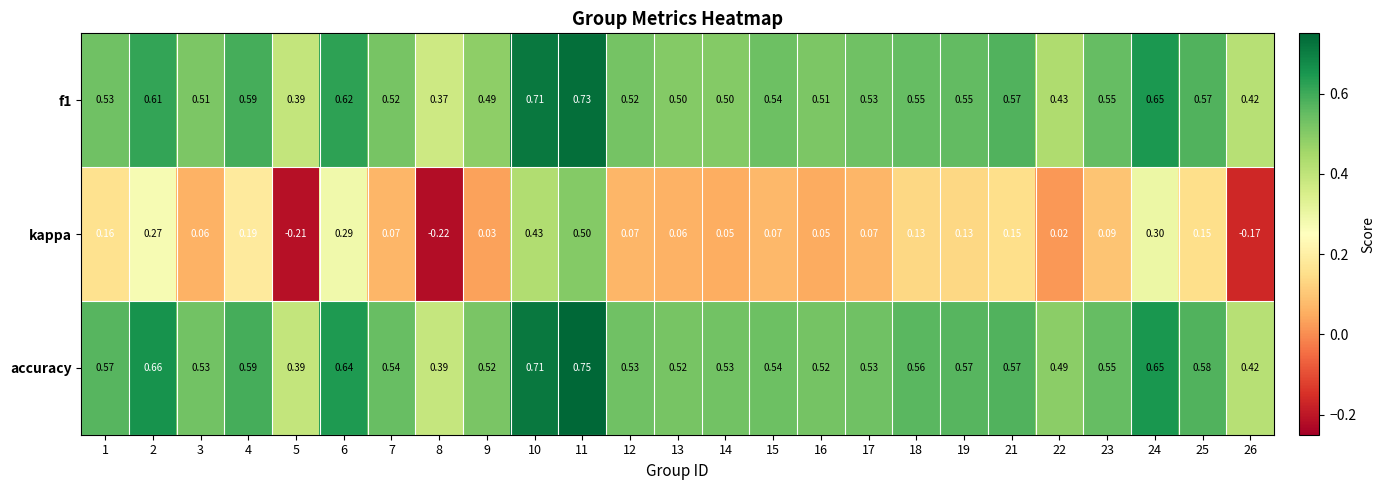

Which series has the largest total across all categories?

accuracy